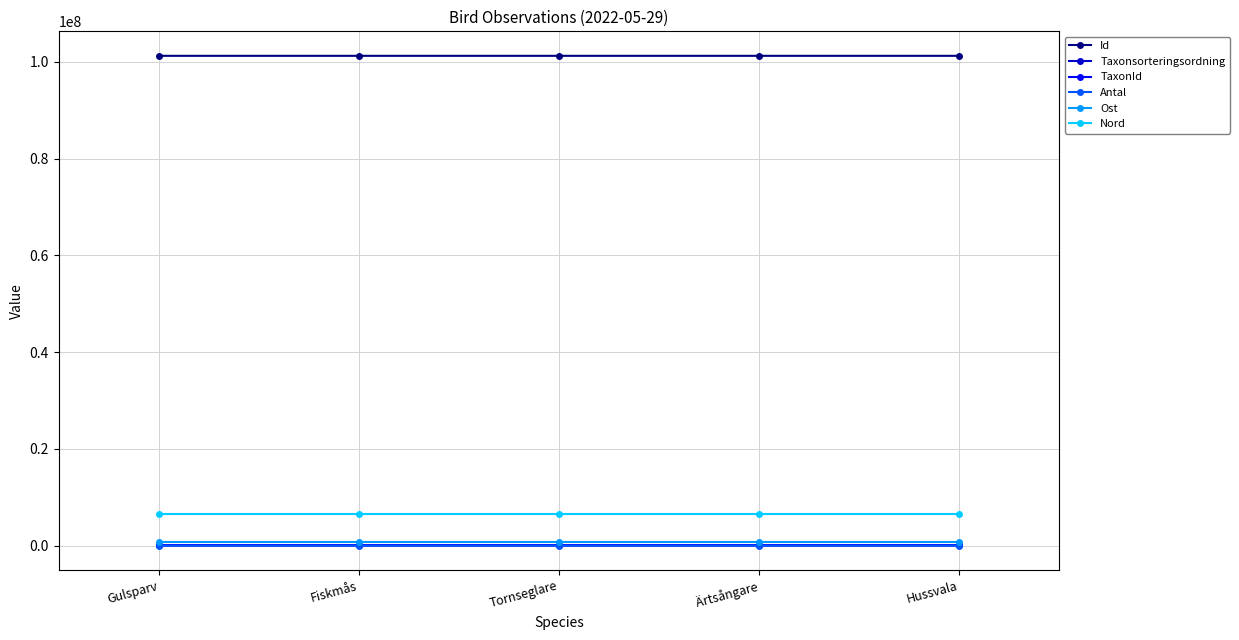

At how many categories does at least one series exceed 32837687?

5